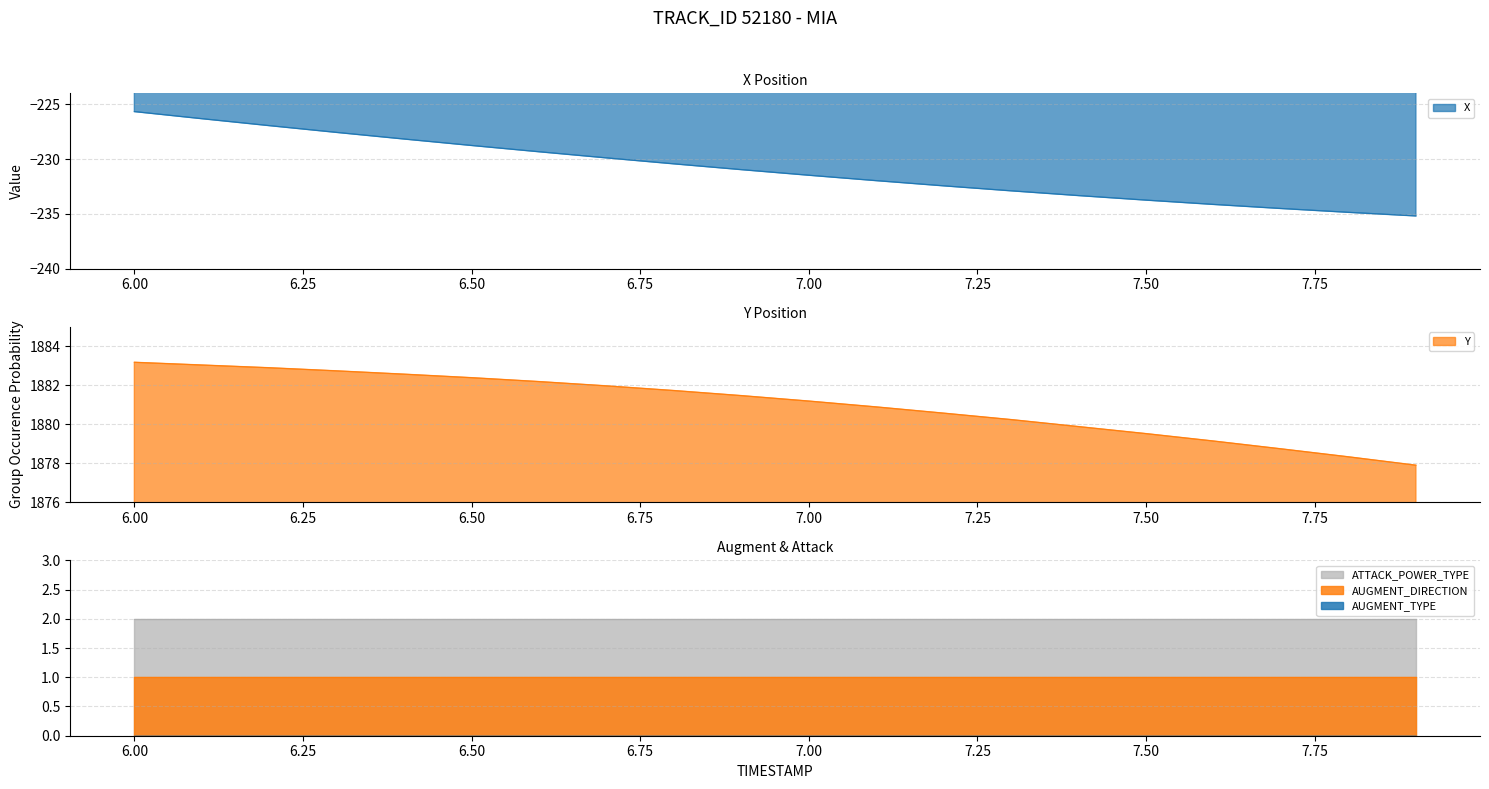

Which series changed the most between 9 and 15?

X